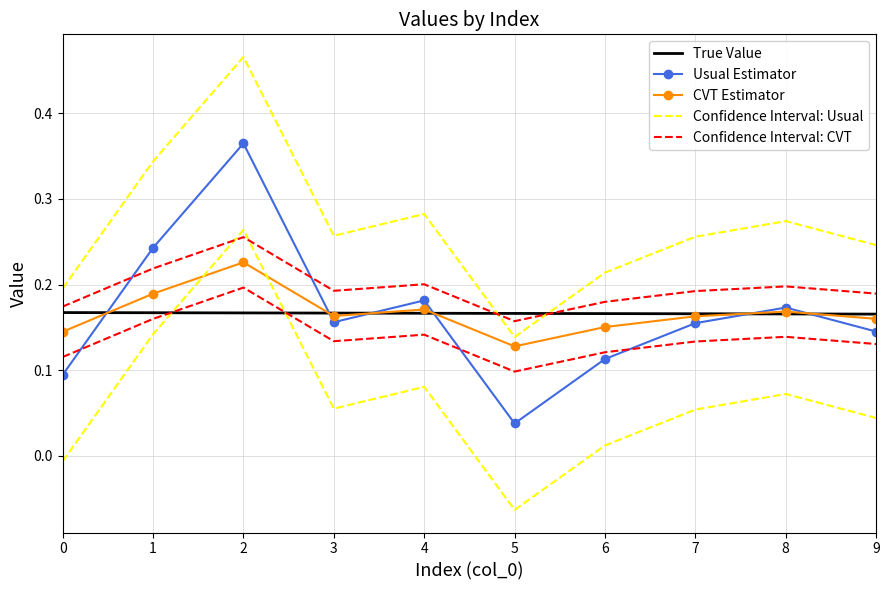

Rank the series by their maximum value, from highest to lowest.

Confidence Interval: Usual, Usual Estimator, Confidence Interval: CVT, CVT Estimator, True Value